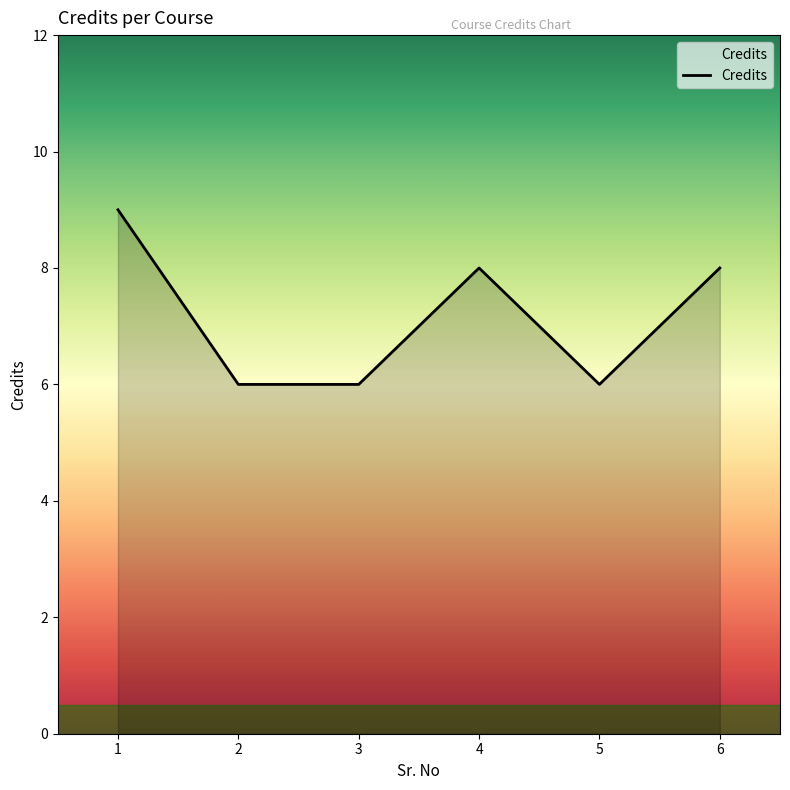

True or false: the data has more than 1 interior local peaks.

False